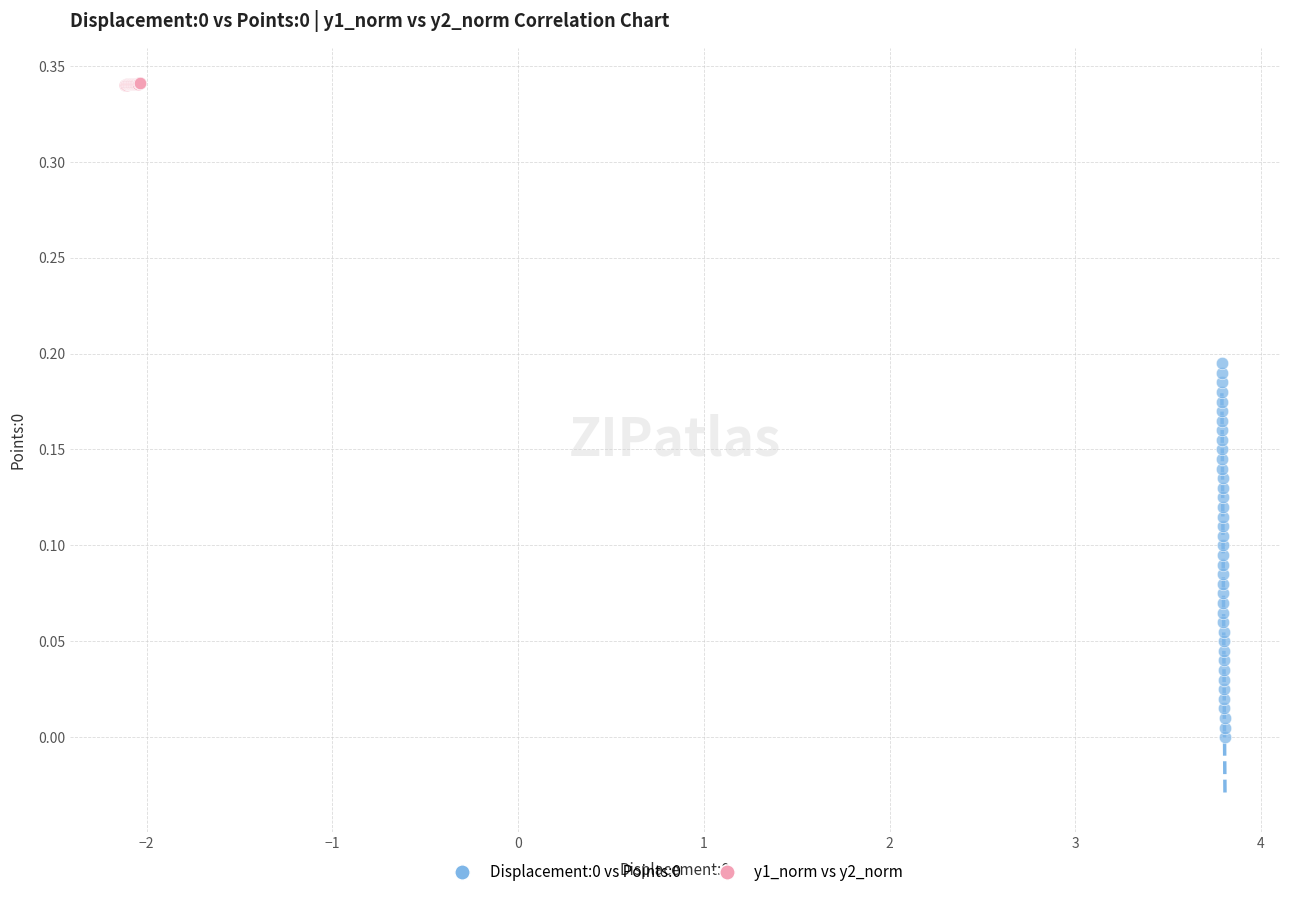

Which series contains the highest Y value?

y1_norm vs y2_norm